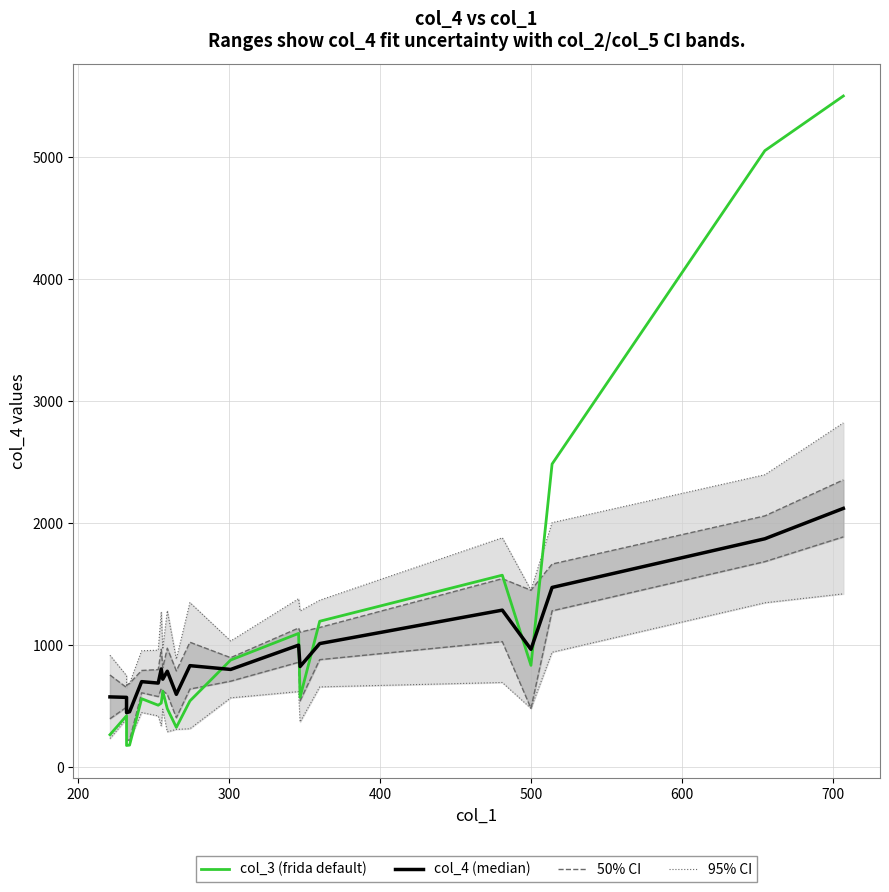

Reading right to left, list all the values displayed in this chart.

95% CI: 2823.6	2398.7	2006.0	1452.0	1881.9	1370.2	1281.8	1382.8	1035.9	1351.1	886.5	1284.4	968.8	1275.1	960.5	956.1	688.6	673.5	751.9	919.0
50% CI: 2356.5	2061.4	1666.8	1452.0	1546.8	1147.0	1108.2	1142.3	899.4	1025.8	790.7	977.1	817.0	968.4	801.6	794.4	688.6	673.5	654.4	757.2
col_3 (frida default): 5503.2	5055.3	2486.8	836.4	1575.6	1197.9	575.2	1098.1	880.0	544.9	328.2	481.6	624.7	527.2	509.7	563.0	182.6	179.8	423.4	268.0
col_4 (median): 2123.0	1874.0	1475.0	968.0	1289.0	1015.0	827.0	1002.0	803.0	834.0	599.0	788.0	723.0	807.0	691.0	703.0	456.0	449.0	574.0	578.0